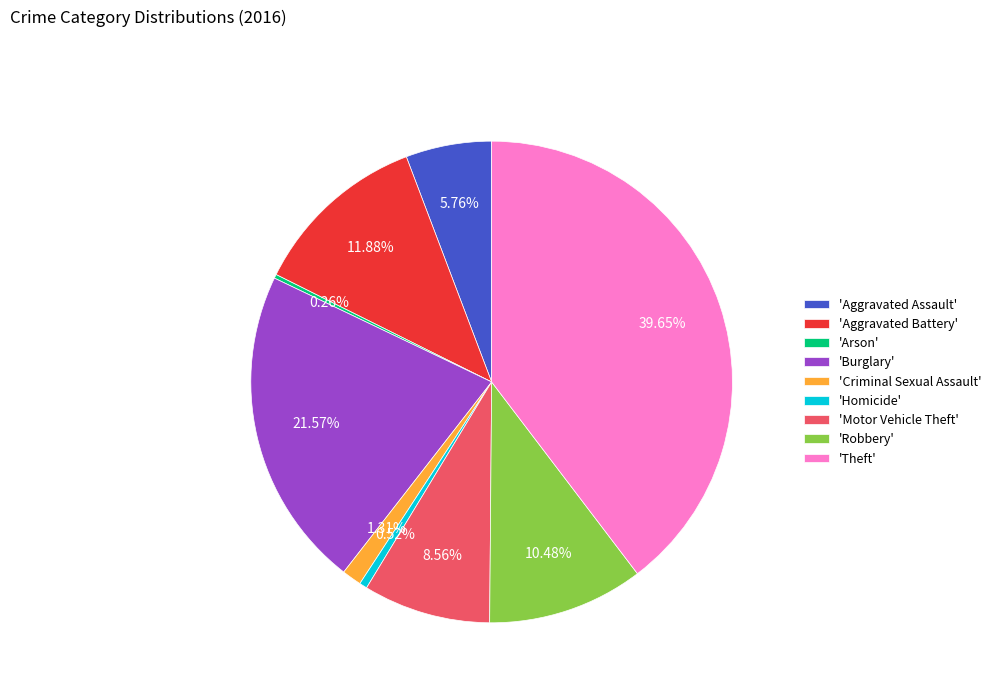

Which slice is the largest?

'Theft'